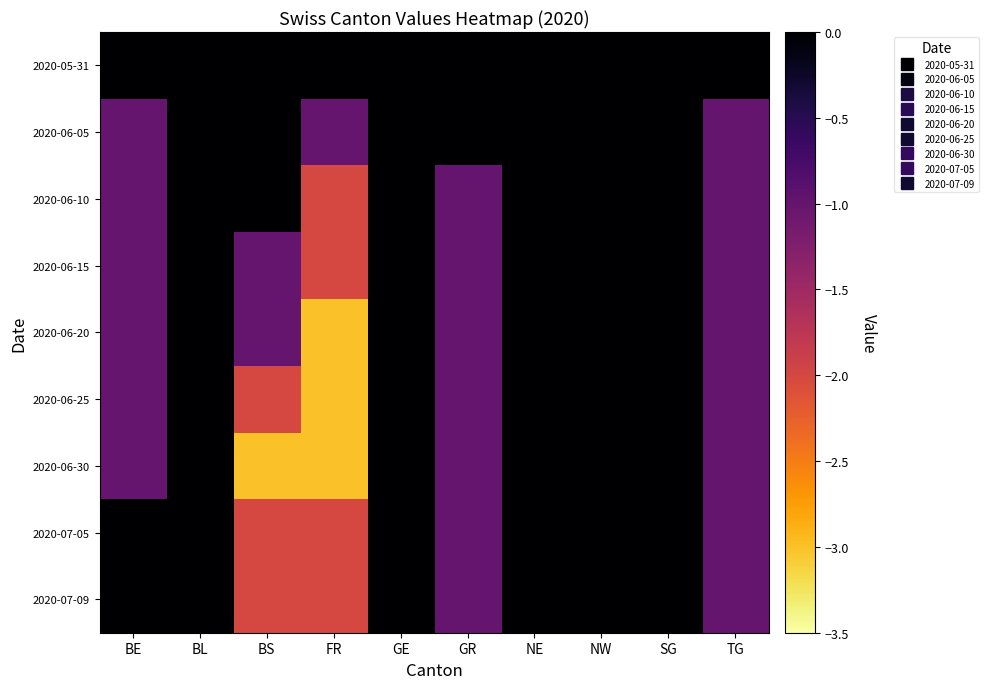

At which category is the sum across all series the highest?

GE